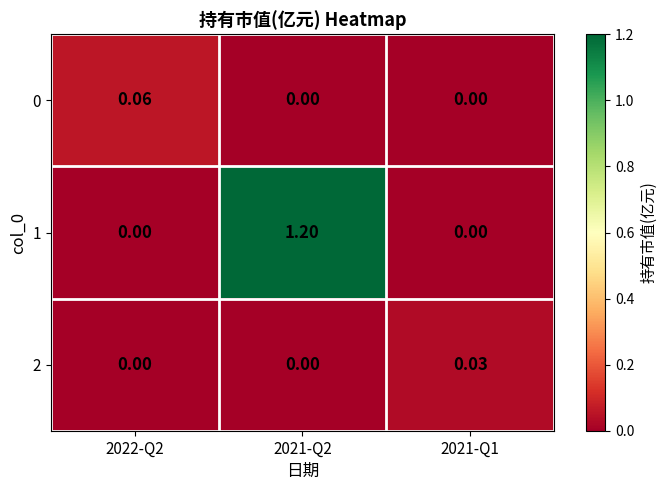

Is the value of 0 at 2021-Q1 greater than the value of 1 at 2021-Q2?

No